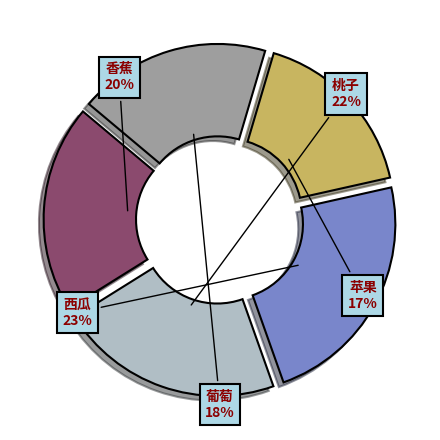

Which category has the biggest portion of the pie?

西瓜